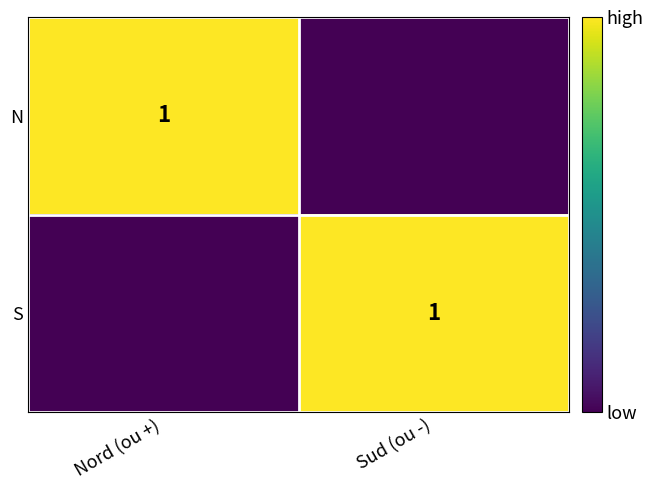

At which label is N closest to 0?

Sud (ou -)